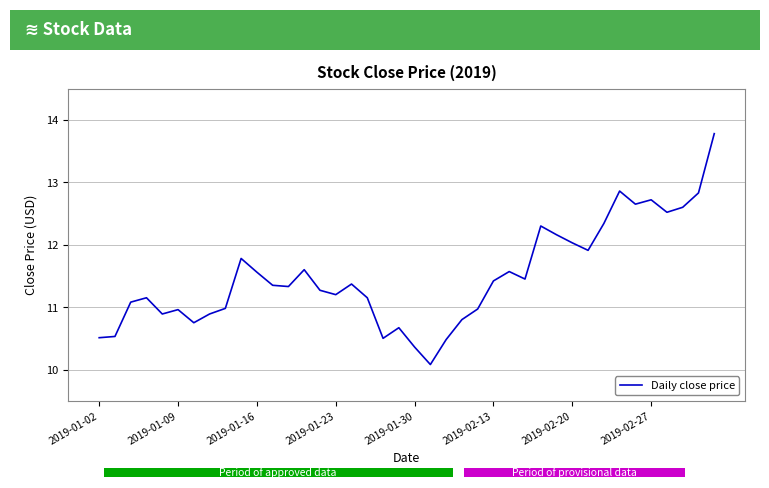

How many distinct data groups are displayed?

1